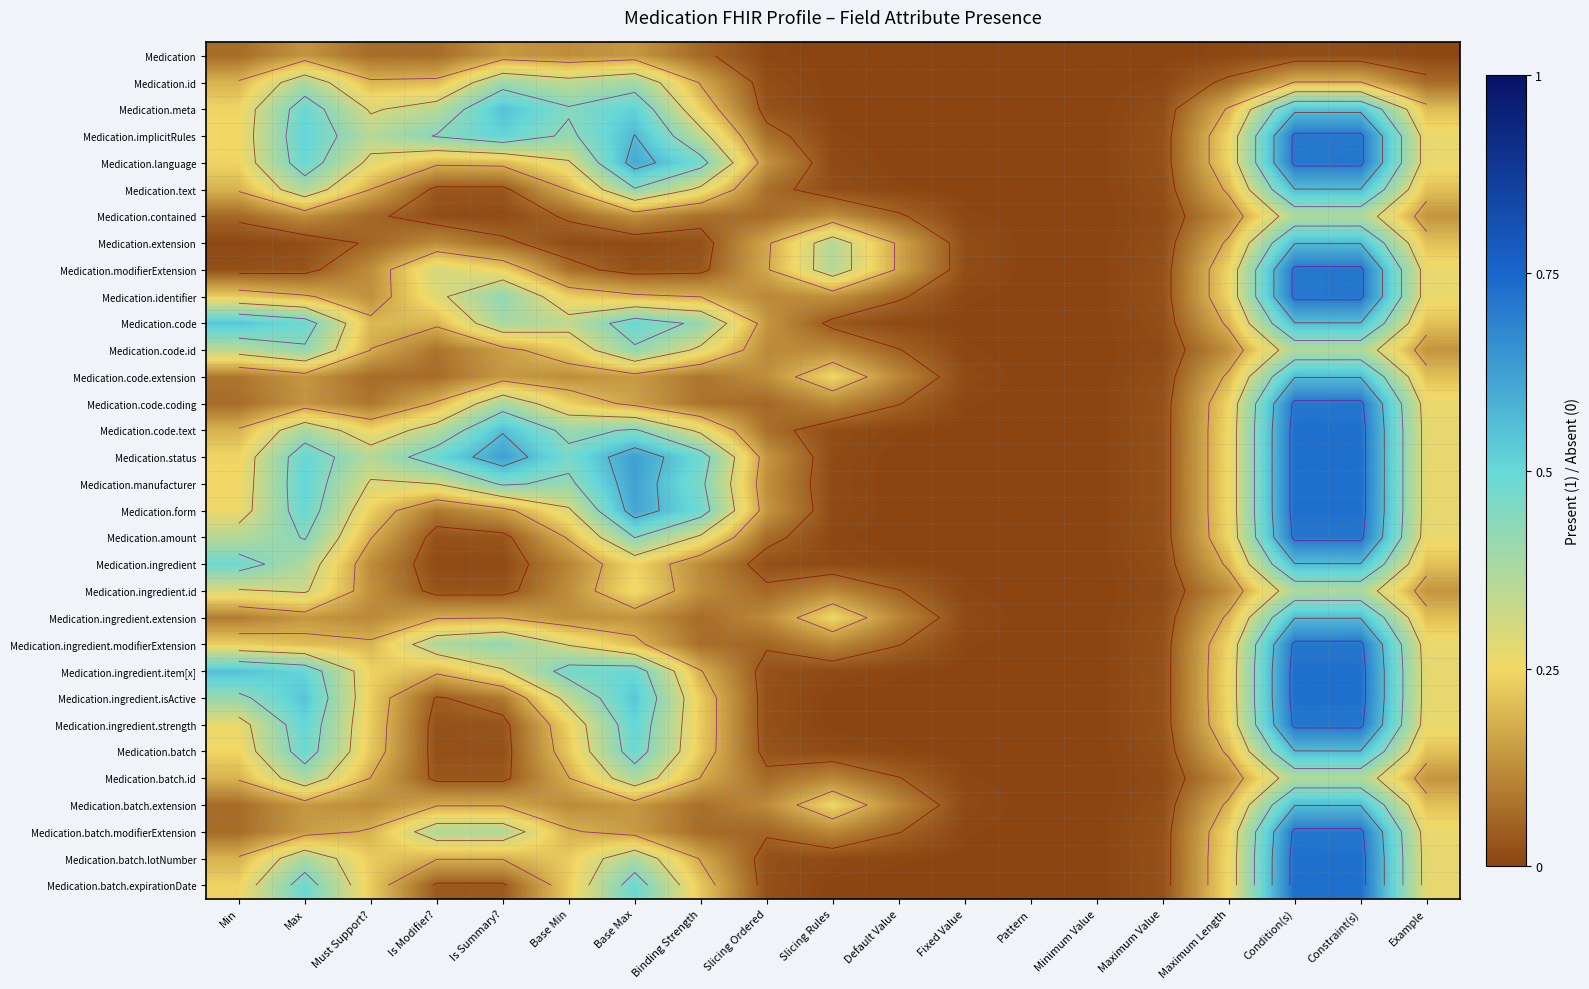

List the labels in order of Medication.contained value, largest first.

Constraint(s), Condition(s), Example, Base Max, Max, Maximum Length, Slicing Rules, Binding Strength, Slicing Ordered, Min, Must Support?, Base Min, Default Value, Is Modifier?, Maximum Value, Is Summary?, Fixed Value, Minimum Value, Pattern